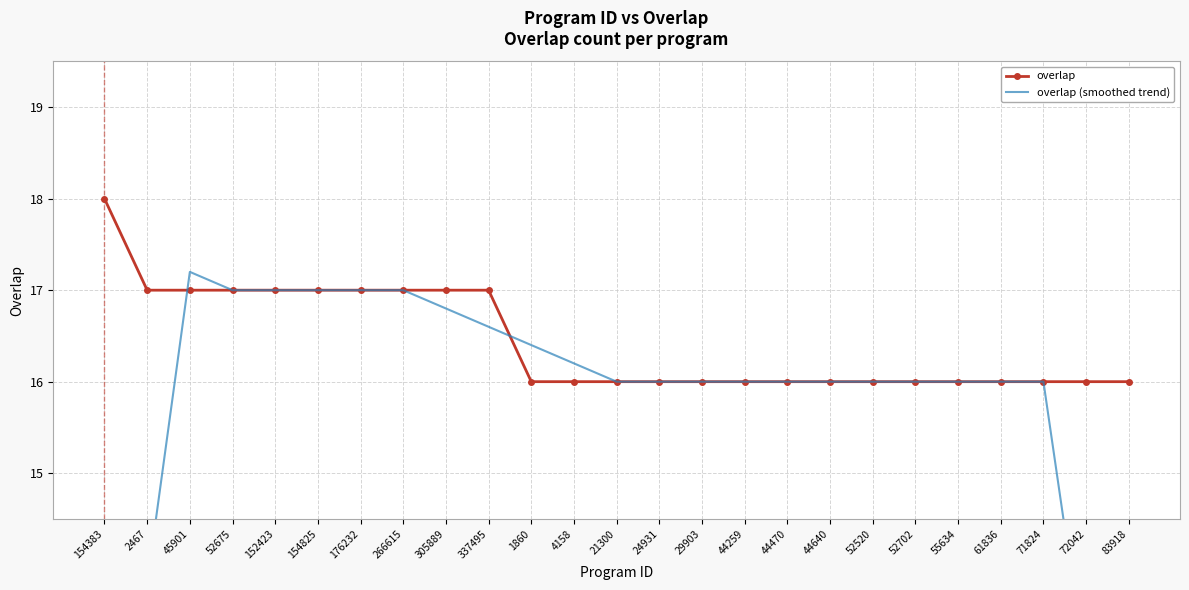

The value of overlap at 1860 is 5.3. True or false?

False